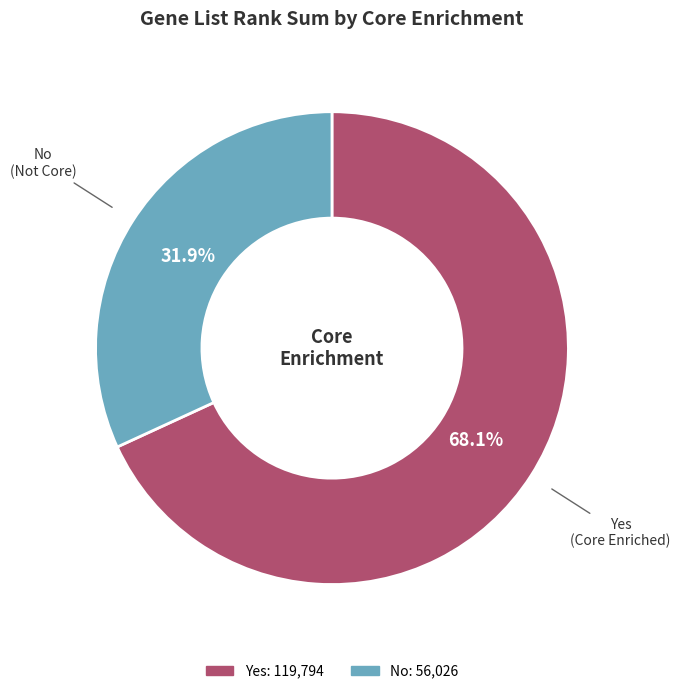

To the nearest percent, what portion does Yes represent?

68%